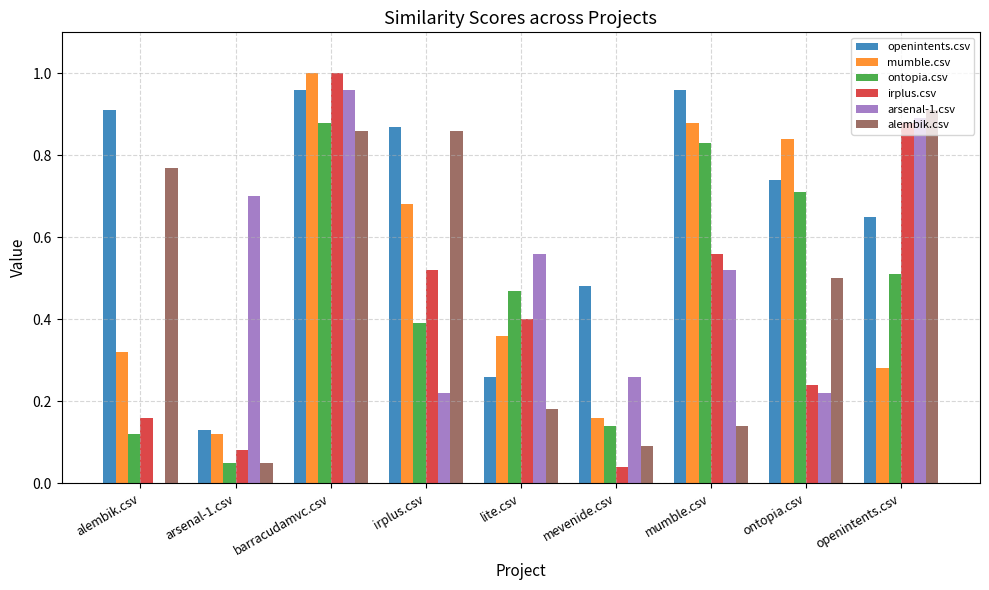

Which label corresponds to the largest value in the chart?

barracudamvc.csv